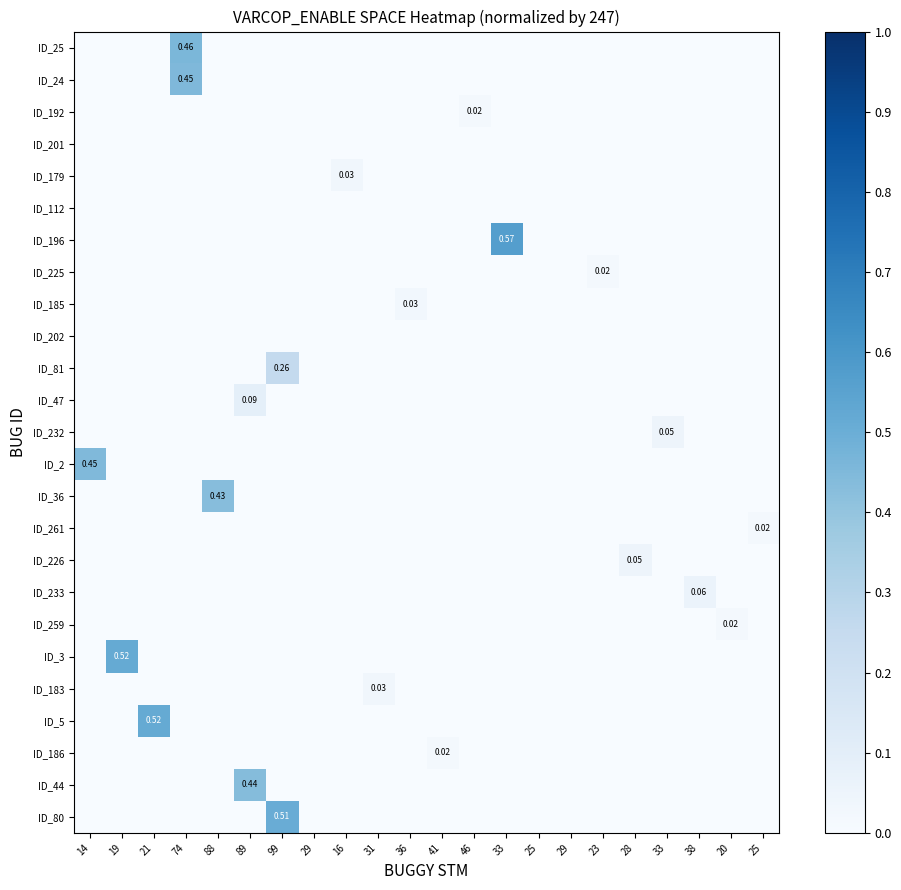

List the series in order of their peak value, lowest first.

ID_201, ID_112, ID_202, ID_192, ID_225, ID_261, ID_259, ID_186, ID_185, ID_179, ID_183, ID_232, ID_226, ID_233, ID_47, ID_81, ID_36, ID_44, ID_2, ID_24, ID_25, ID_80, ID_3, ID_5, ID_196